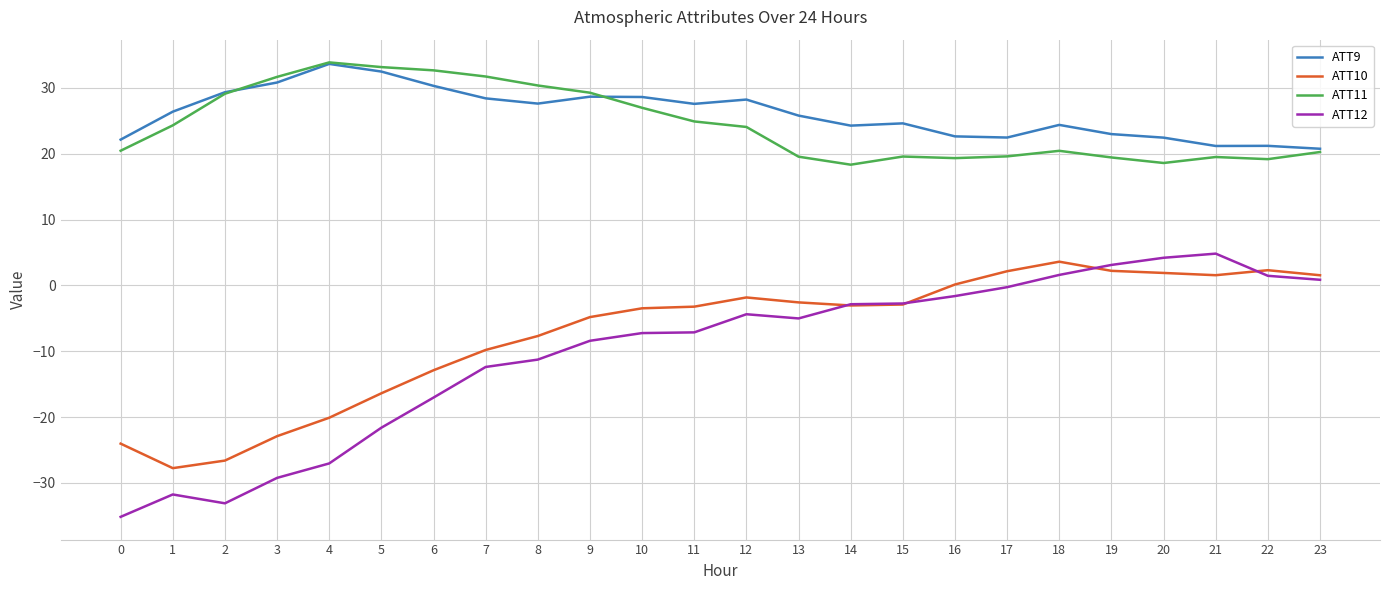

Is the value of ATT9 at 12 greater than the value of ATT10 at 19?

Yes